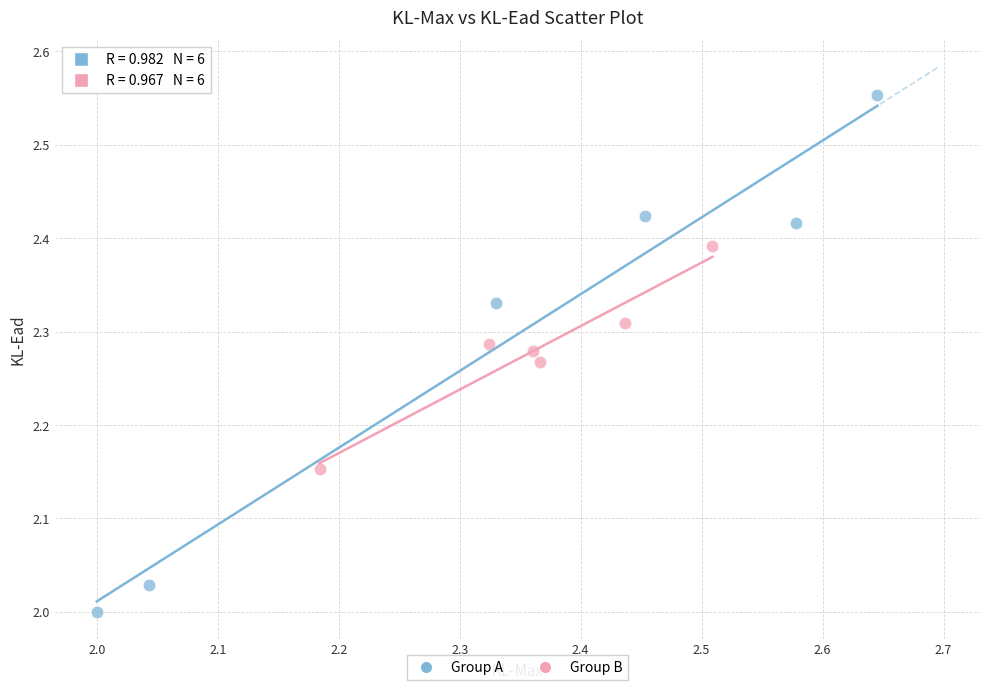

Which series has the largest Y range (max minus min)?

Group A